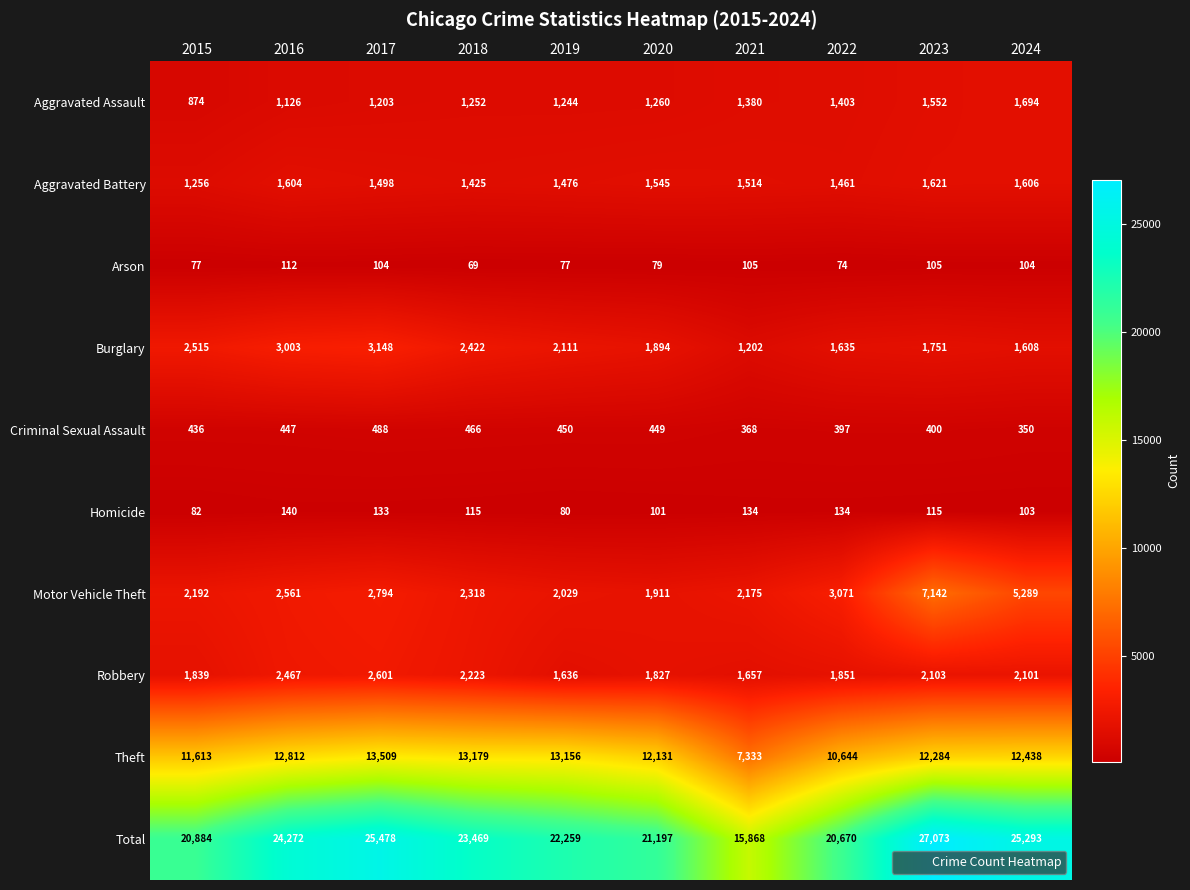

What is the sum of all Aggravated Assault values?

12988